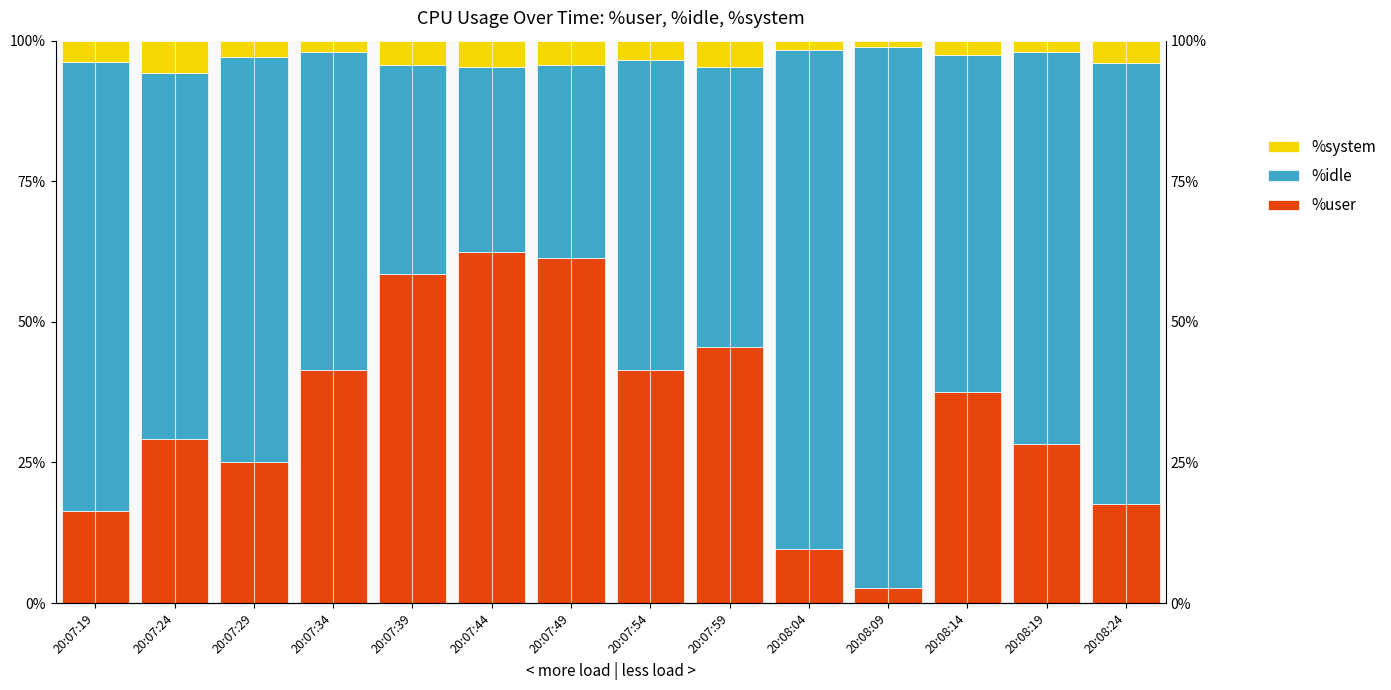

What position from the right is 20:07:29?

12